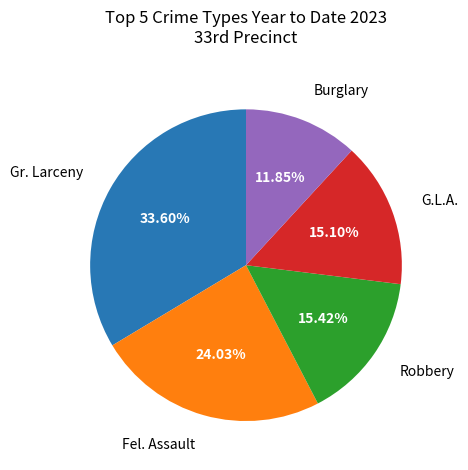

Is there any slice that represents more than half of the pie?

No